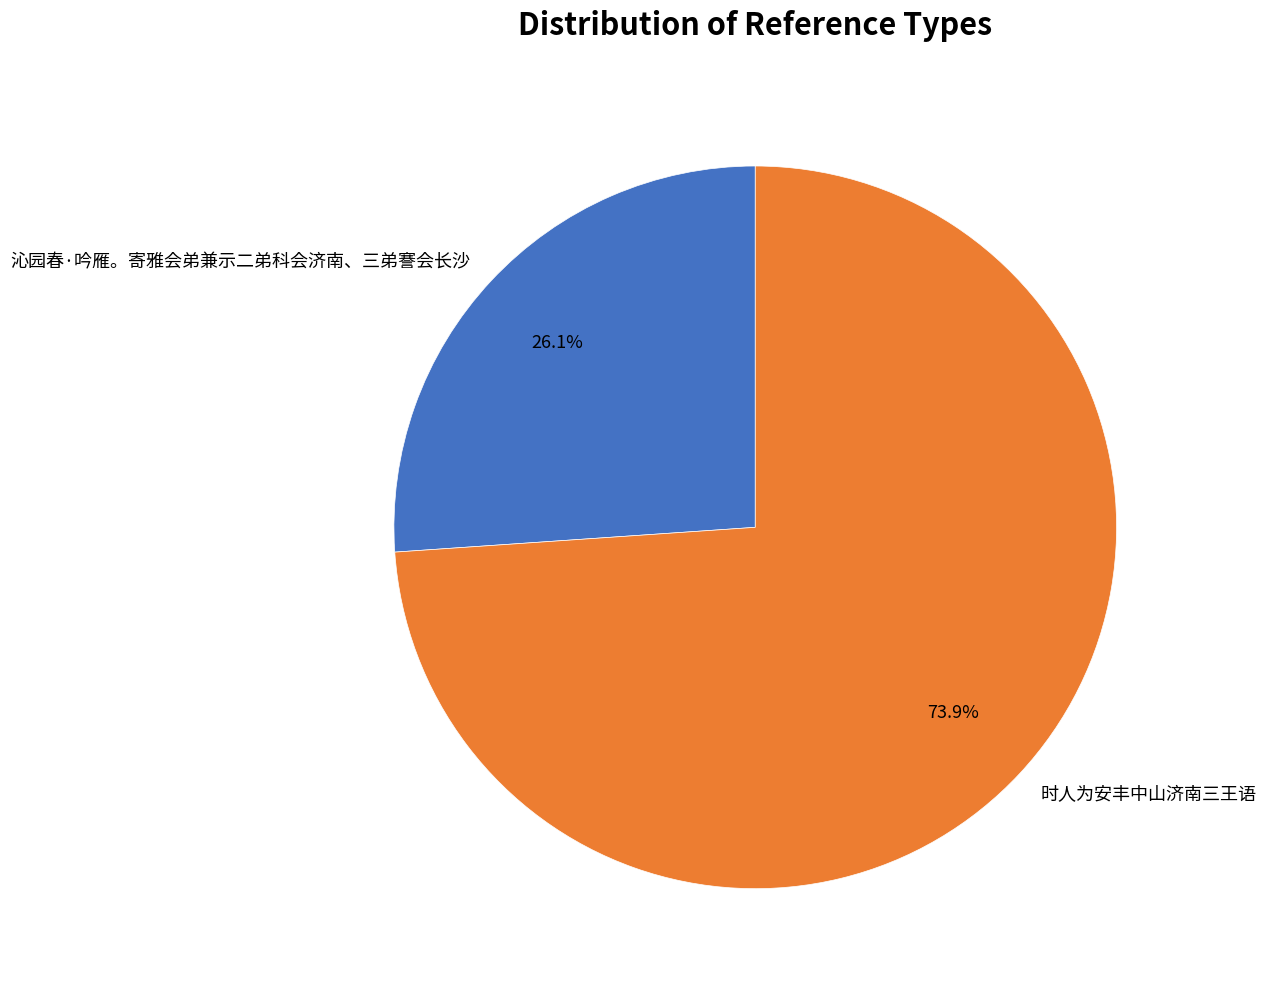

What percentage is the 时人为安丰中山济南三王语 slice, to the nearest percent?

74%